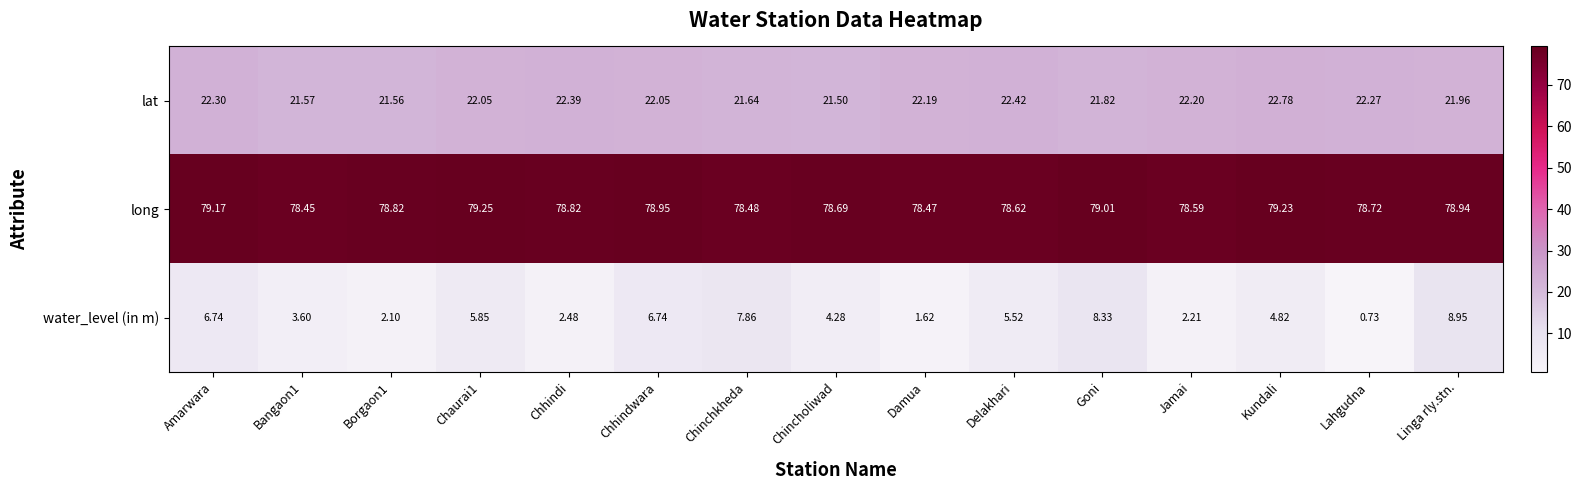

Where is lat nearest to the value 22?

Linga rly.stn.